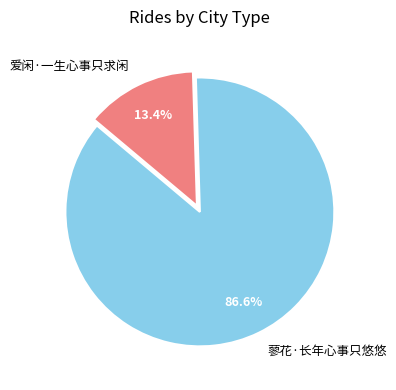

What percentage is NOT represented by 爱闲·一生心事只求闲?

86.6%